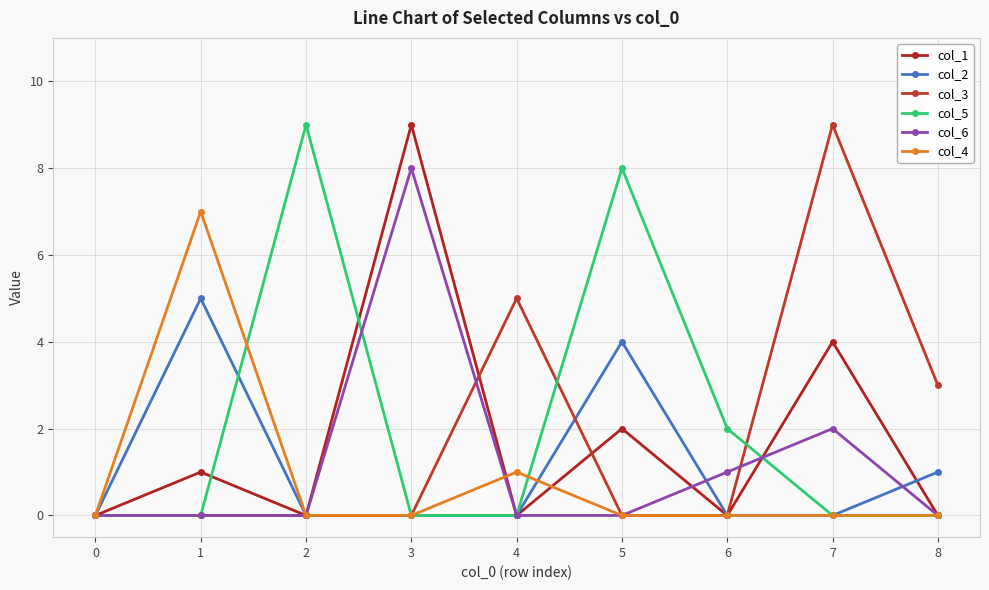

At which label does col_5 reach its peak?

2